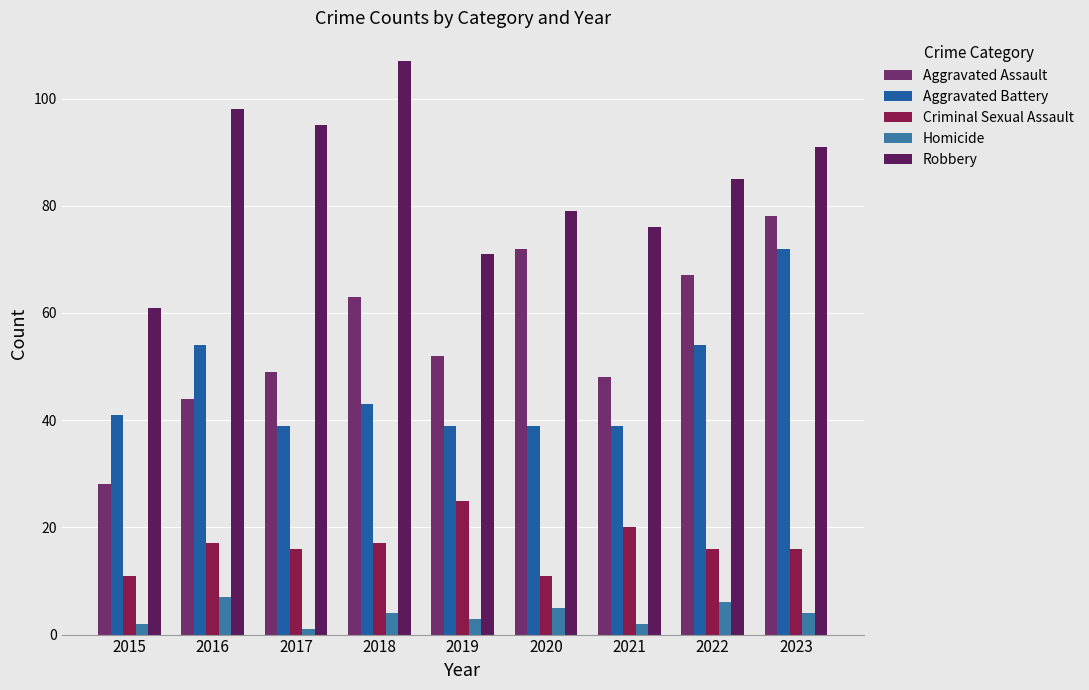

Count the number of data series in this chart.

5